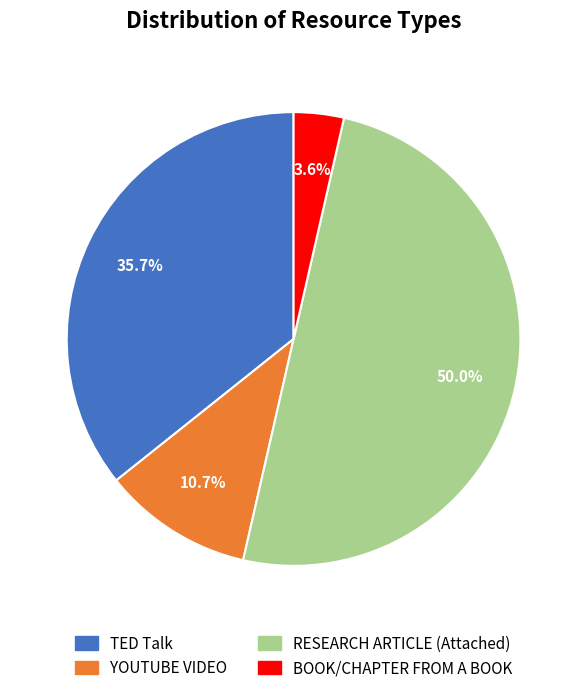

What portion of the pie excludes BOOK/CHAPTER FROM A BOOK?

96.4%